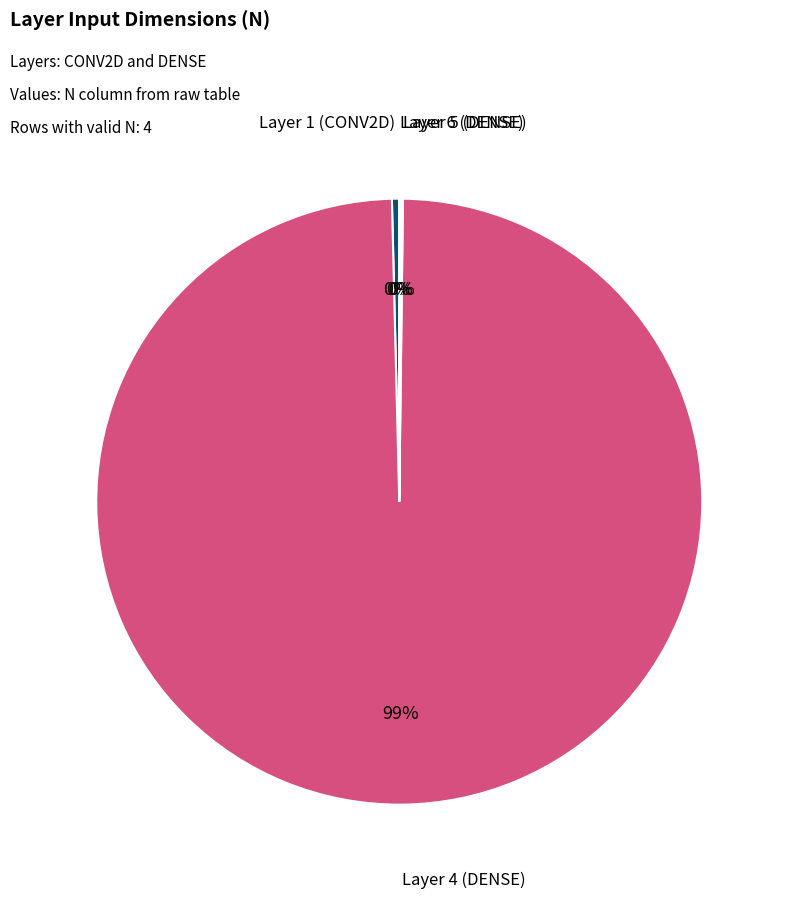

Is there a majority slice in this chart?

Yes